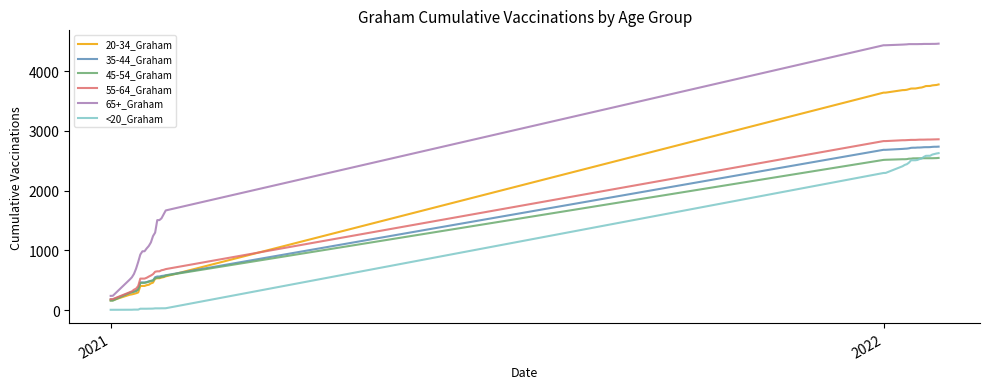

Which series has the largest range (max minus min)?

65+_Graham